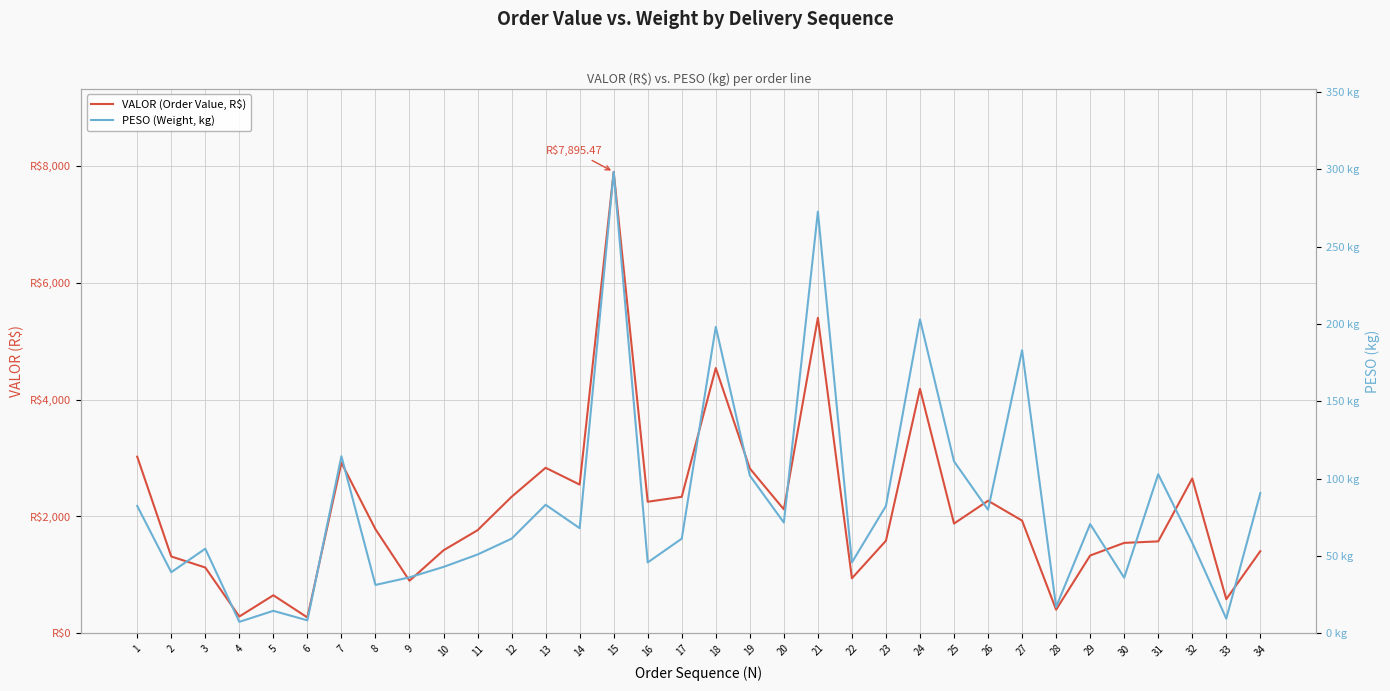

At how many categories does at least one series exceed 5895?

1